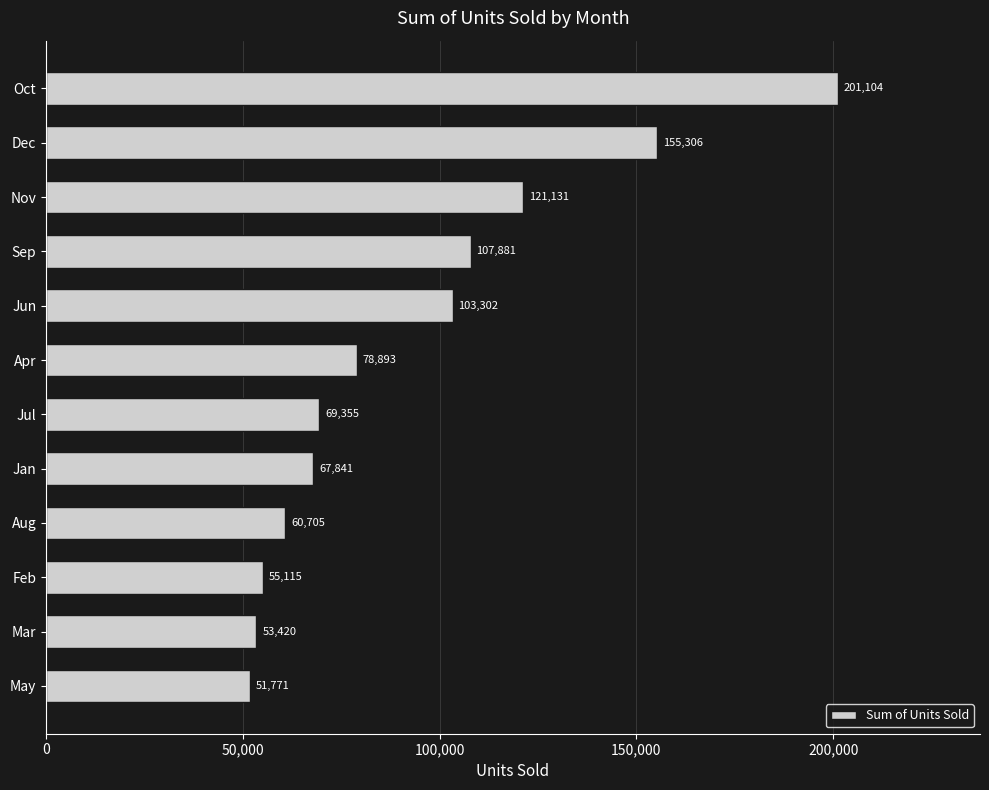

Rank the categories by value from highest to lowest.

Oct, Dec, Nov, Sep, Jun, Apr, Jul, Jan, Aug, Feb, Mar, May